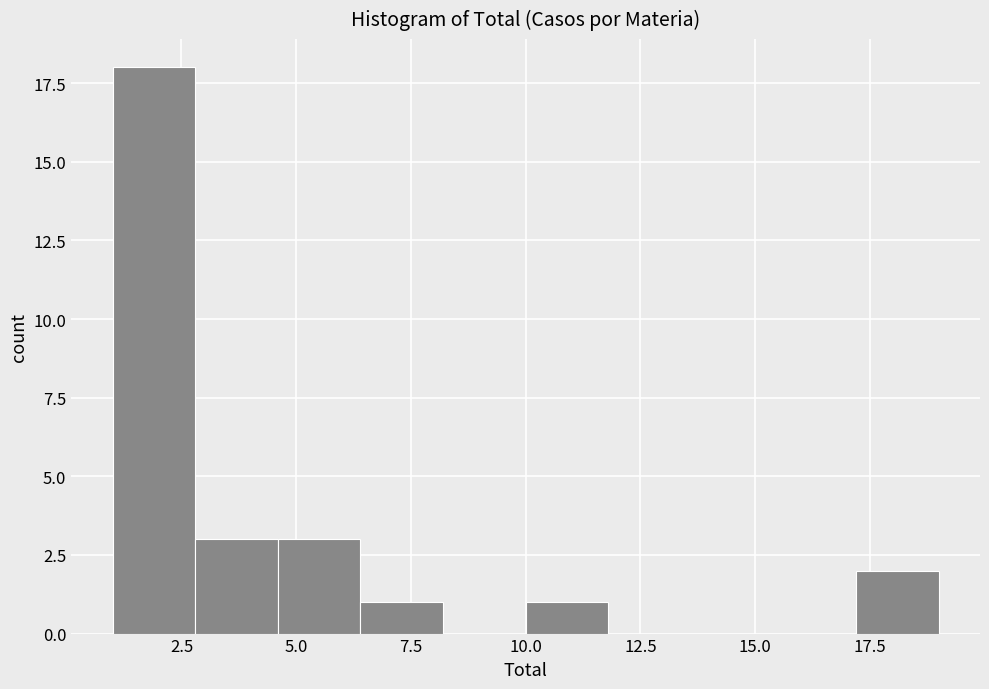

Read against the x-axis, roughly where is the centre of the tallest bar?

2.0